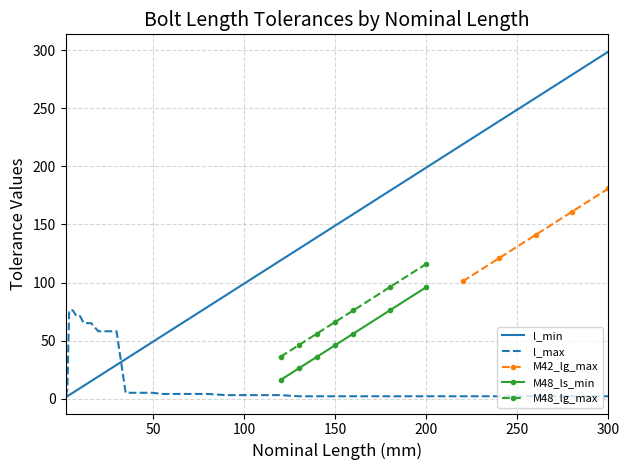

Is this an area chart (filled region under the line)?

No